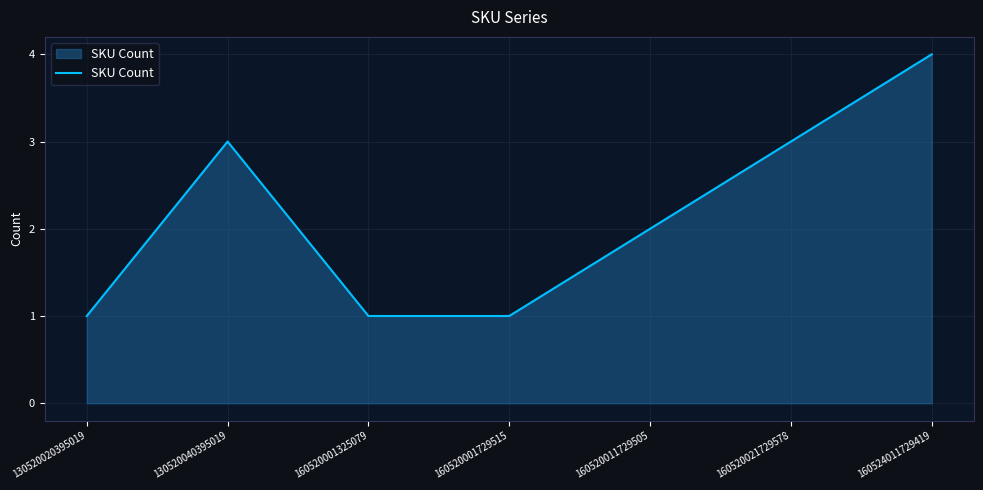

Reading right to left, list all the values displayed in this chart.

160524011729419=4	160520021729578=3	160520011729505=2	160520001729515=1	160520001325079=1	130520040395019=3	130520020395019=1